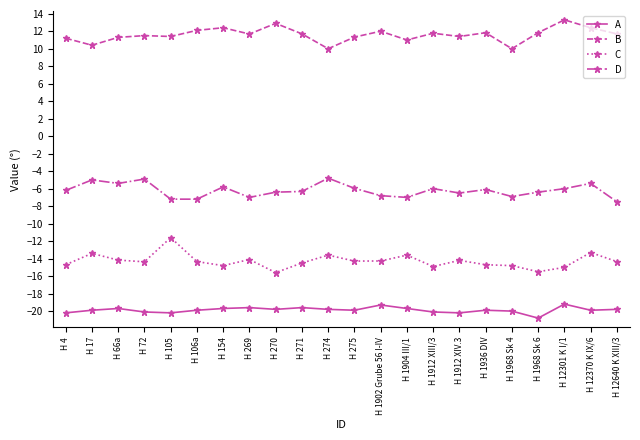

What is the label of the 1st point from the right?

H 12640 K XIII/3